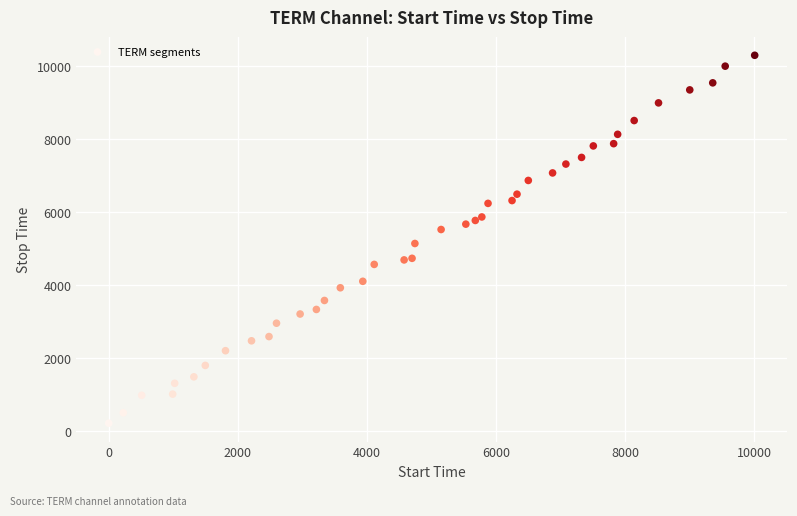

What Y value in the scatter plot is closest to 5265?

5149